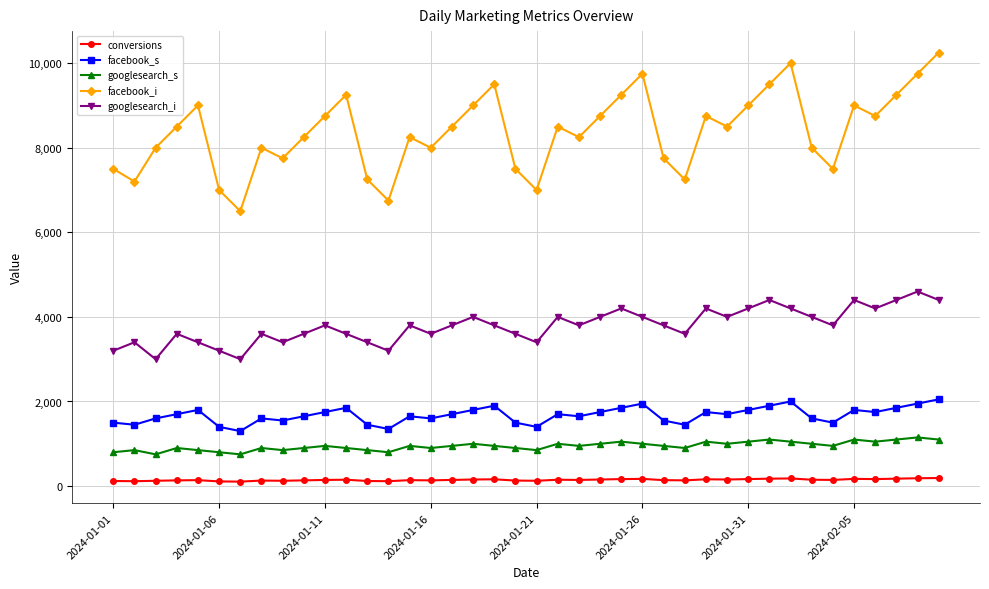

Which series has the largest total across all categories?

facebook_i